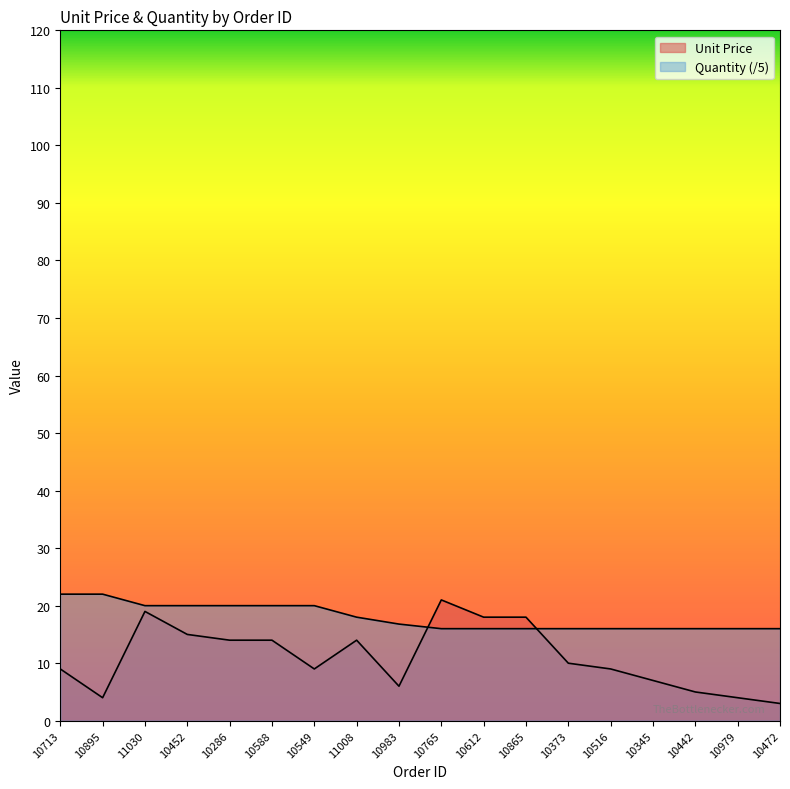

What position from the left is 10442?

16